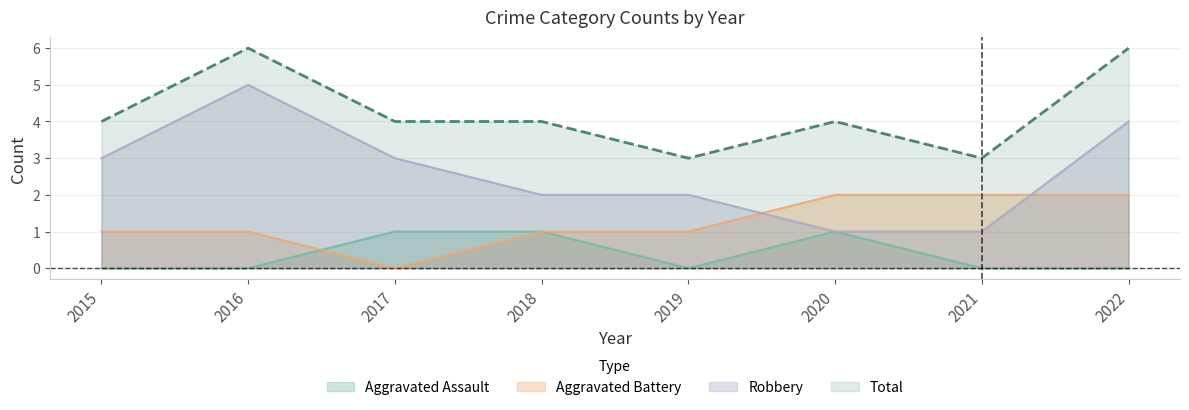

Does the chart display data point markers on the line(s)?

No